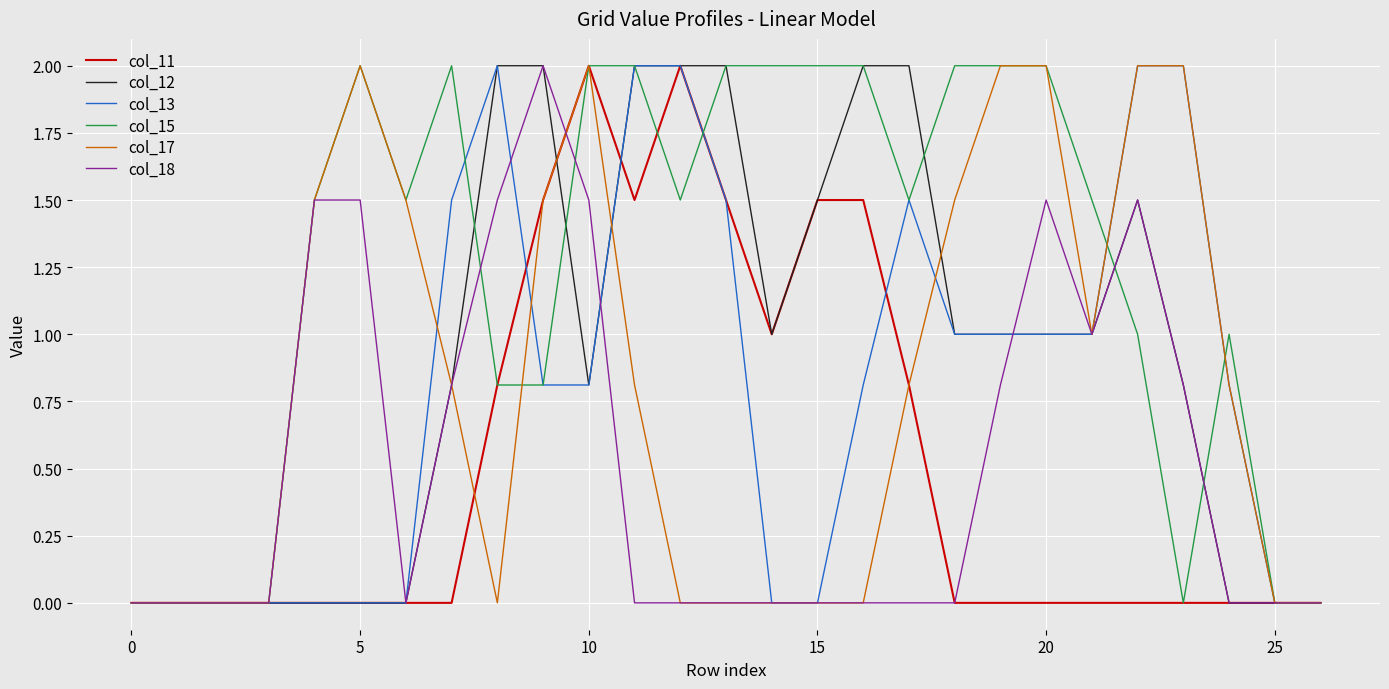

What is the sum of all col_13 values?

21.7